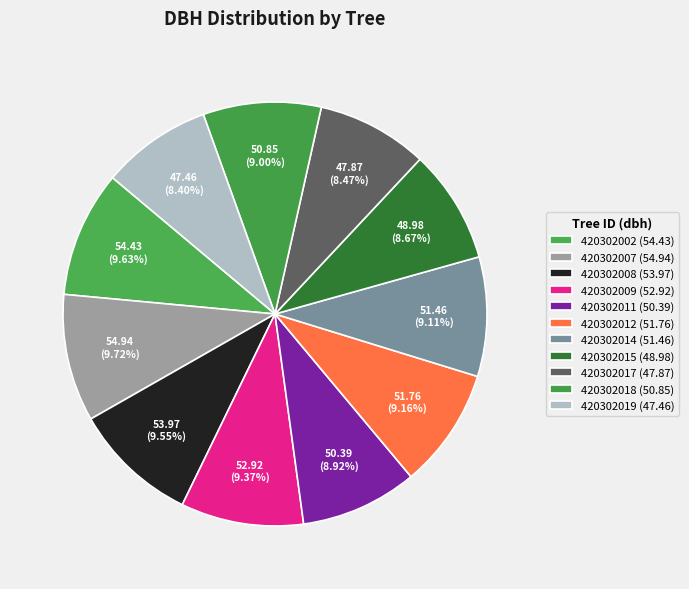

How many segments does this pie chart have?

11